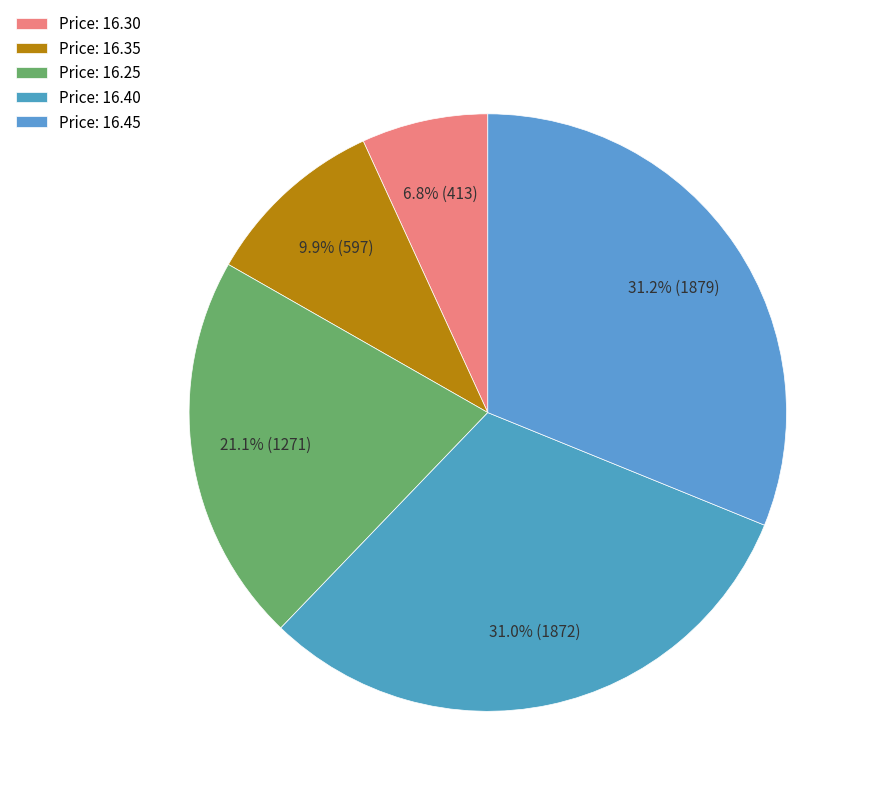

Does any single category account for the majority?

No